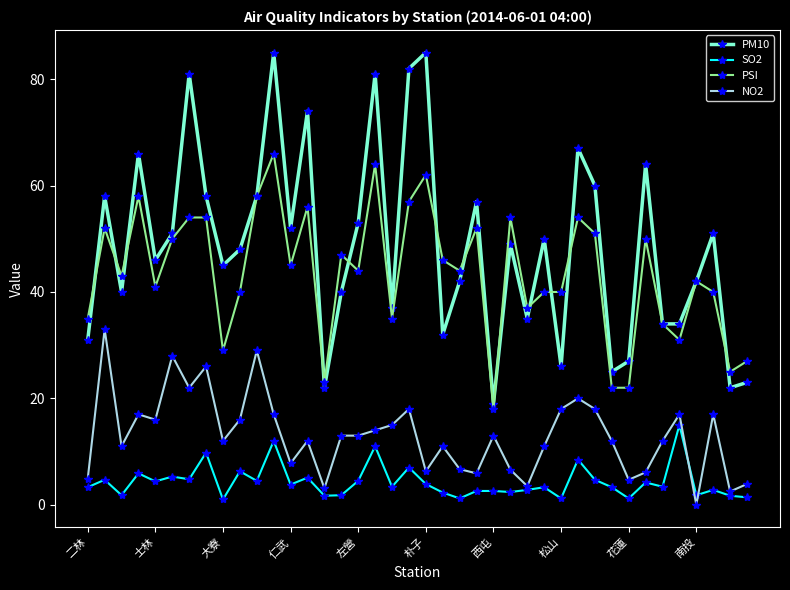

Which series has the largest total across all categories?

PM10